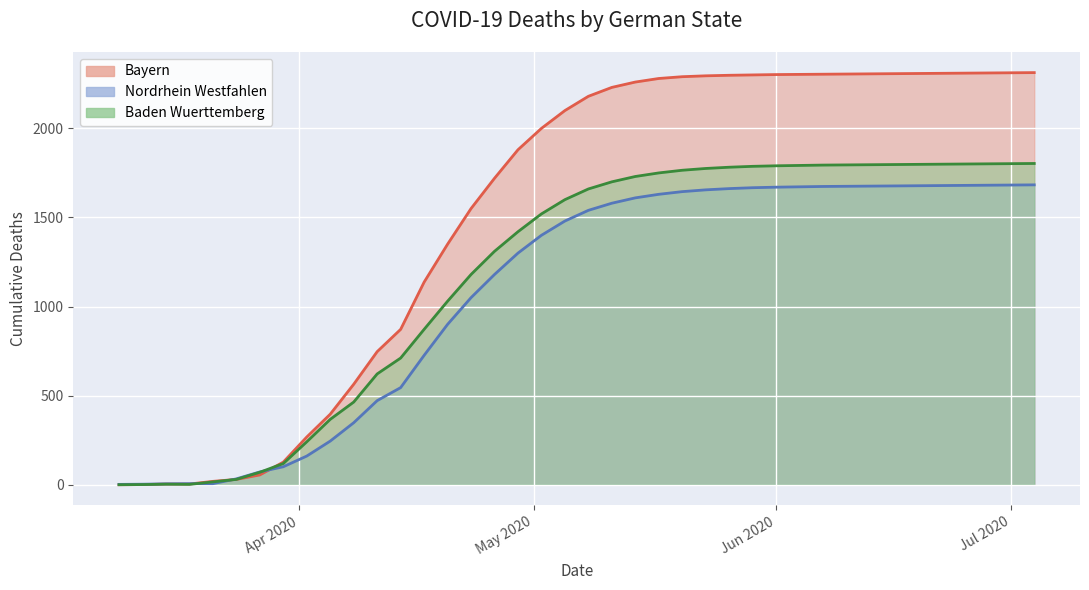

The value of Baden Wuerttemberg at 2020-06-16 is 2445. True or false?

False